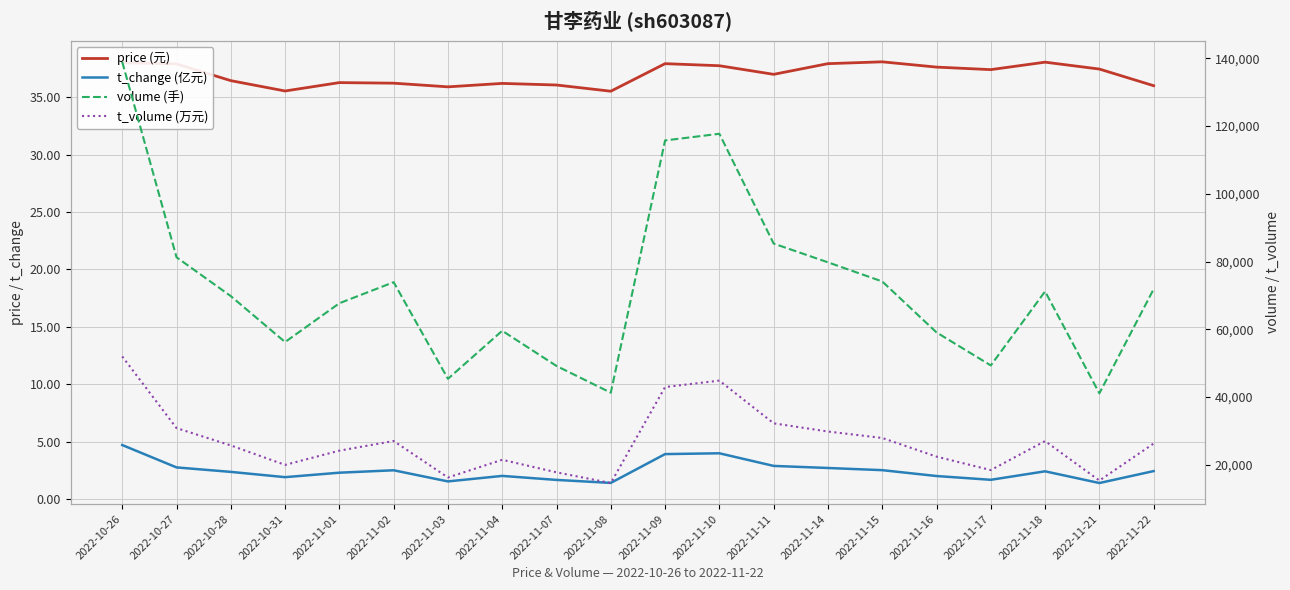

True or false: t_change (亿元) and price (元) intersect in this chart.

False